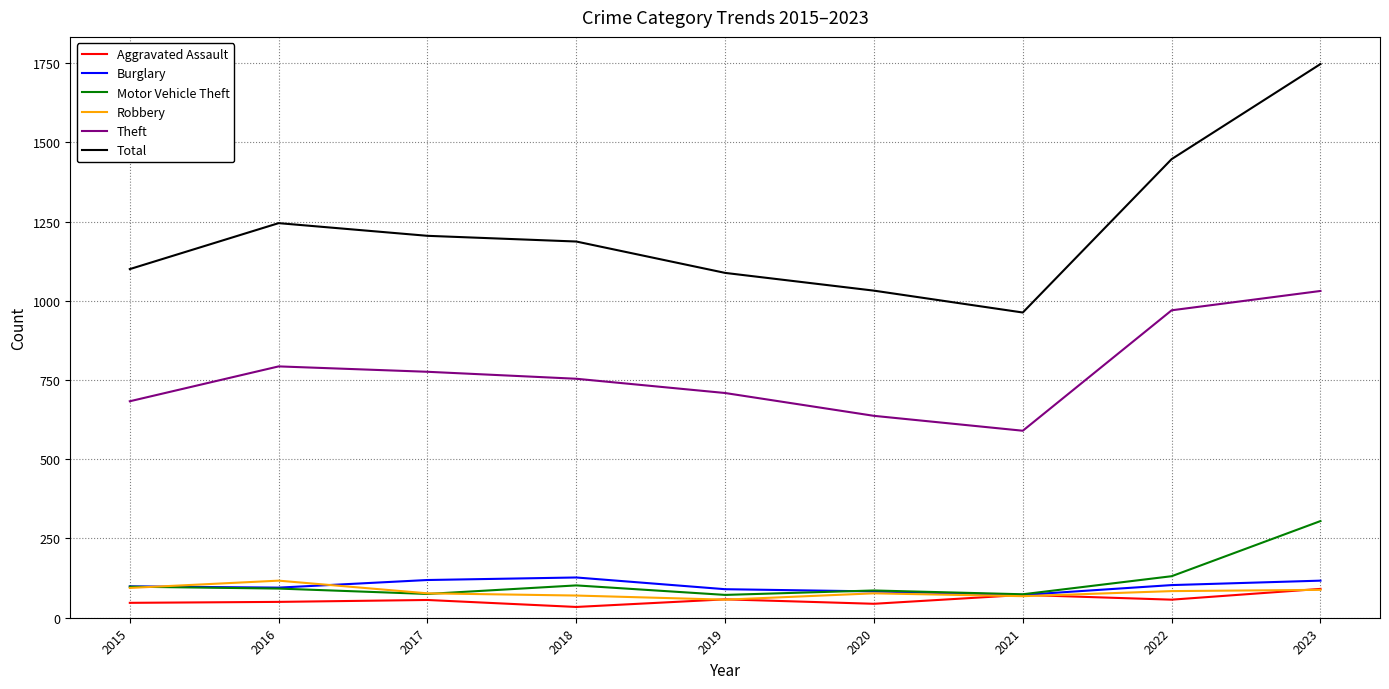

True or false: Total has a value of 1032 at 2020.

True